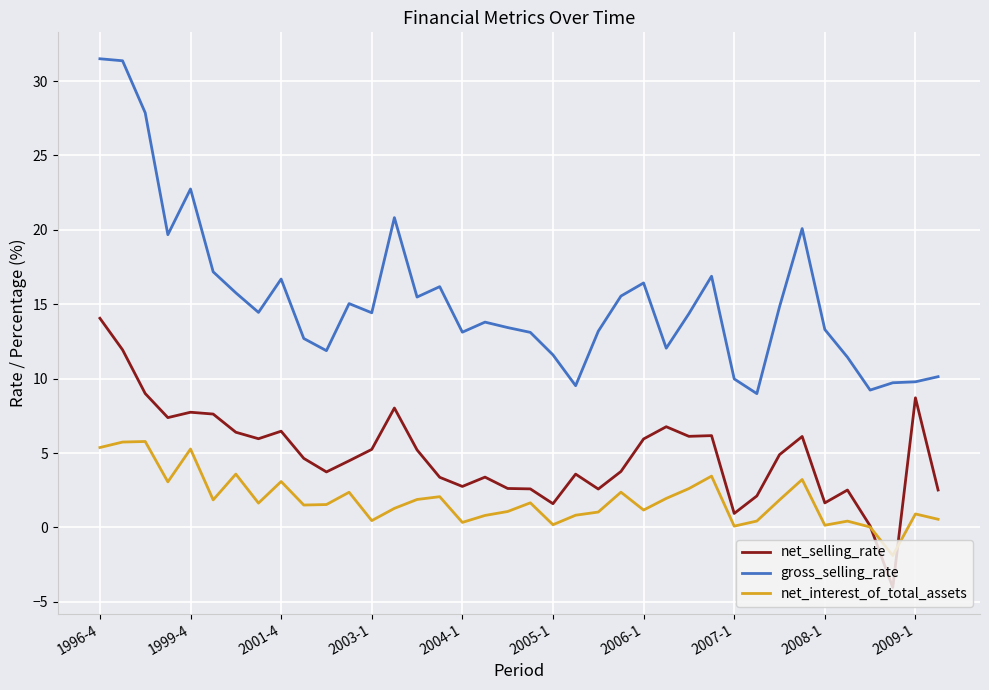

In net_selling_rate, how many points are lower than both neighbors (excluding endpoints)?

10